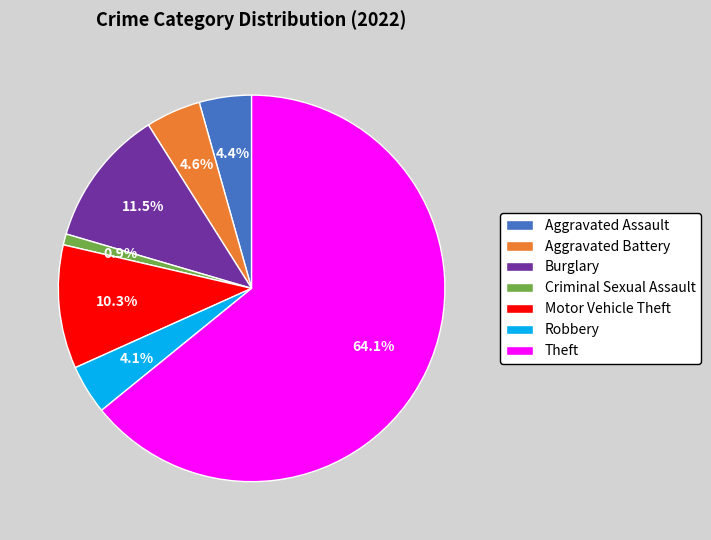

Is it true that Robbery is 4% of the pie?

True